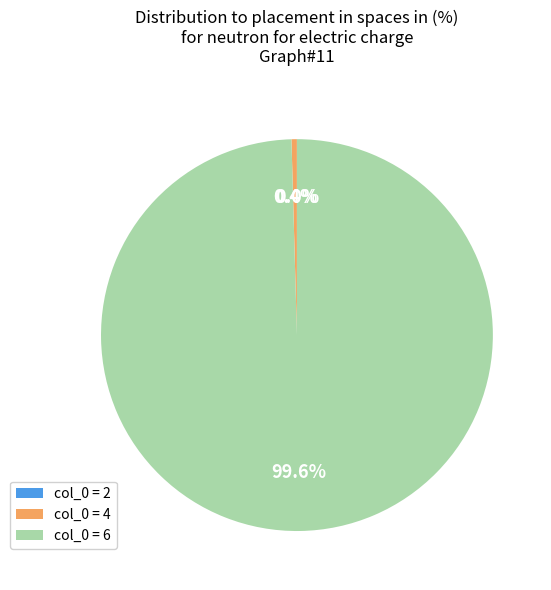

Which slice represents more than half of the pie?

col_0 = 6